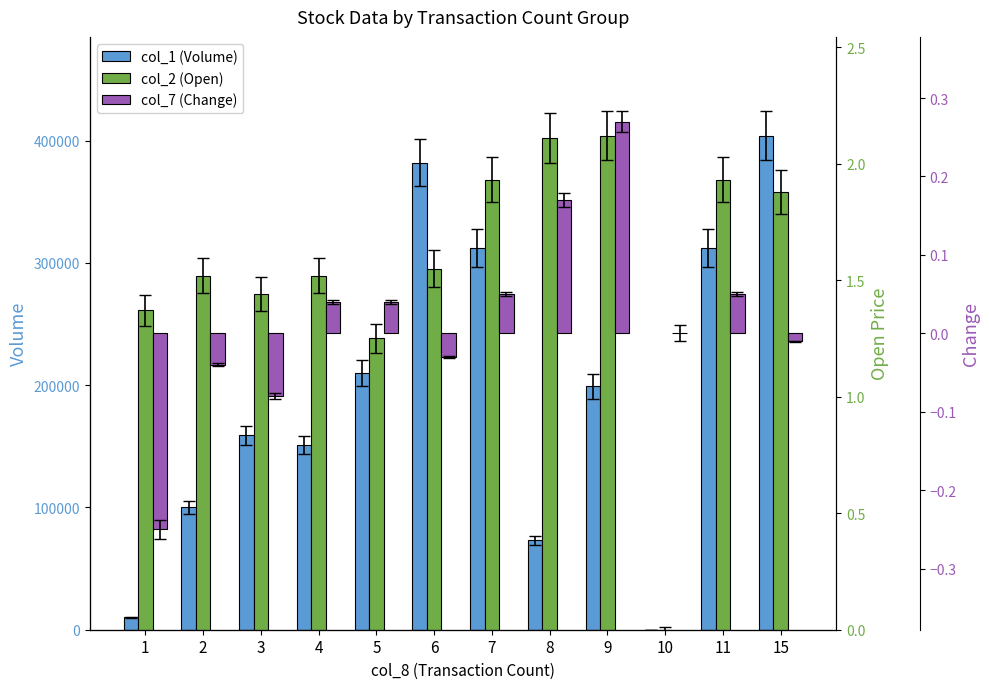

Where is col_2 (Open) nearest to the value 1?

5